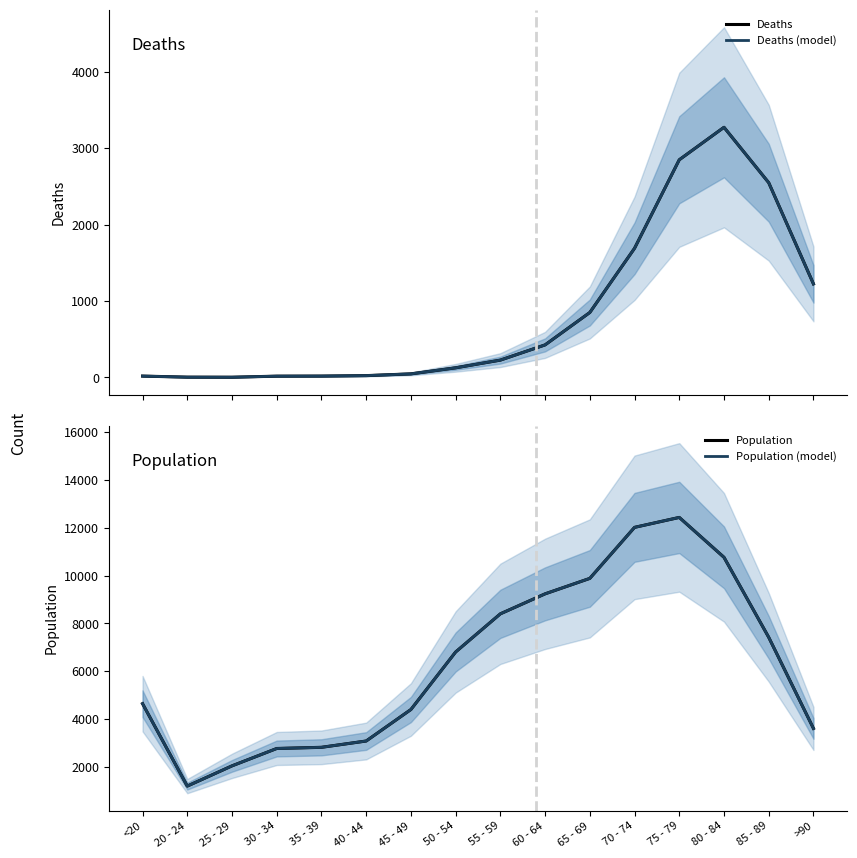

Which series has the largest total across all categories?

Population